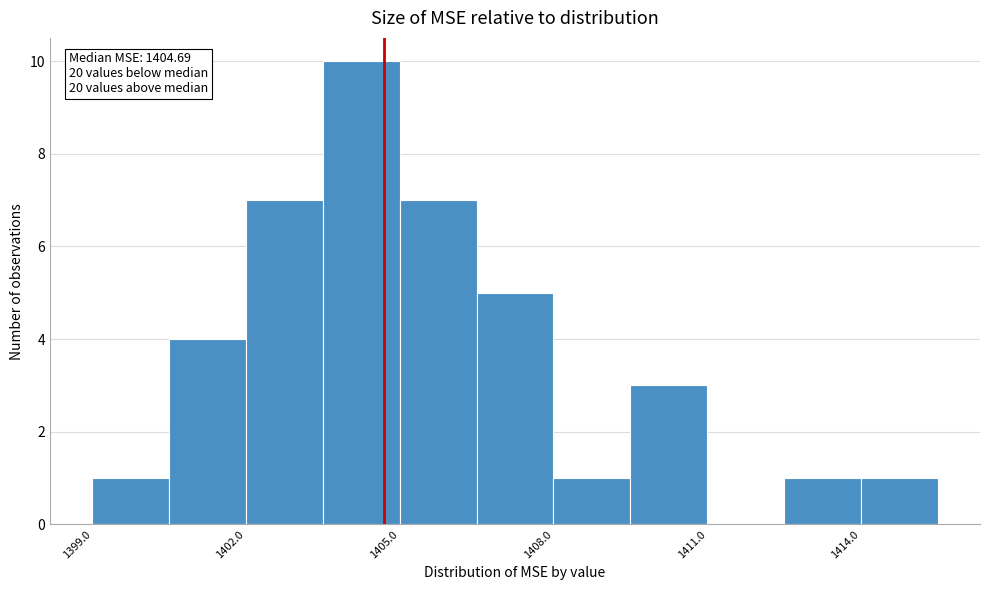

Around what value on the x-axis is the tallest bar? Give the approximate position of its centre, as read against the axis.

1404.5